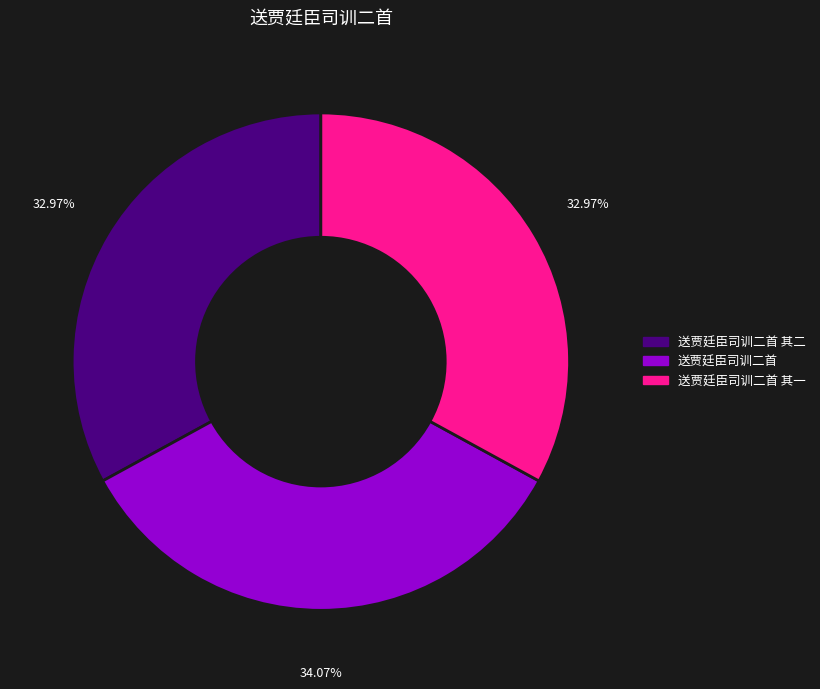

Is there any slice that represents more than half of the pie?

No